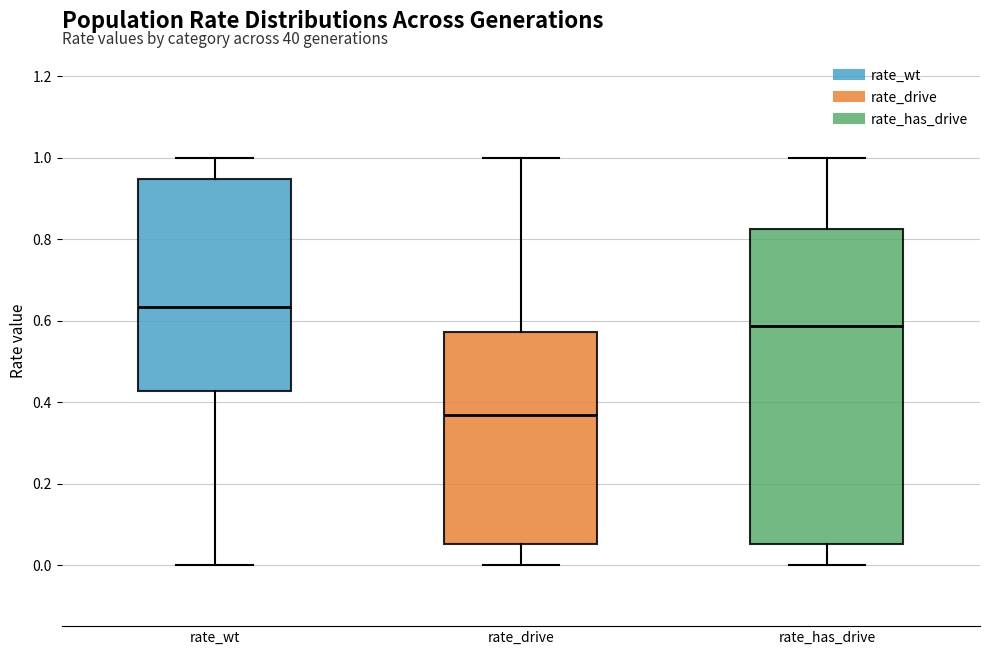

Which box has the highest median line?

rate_wt